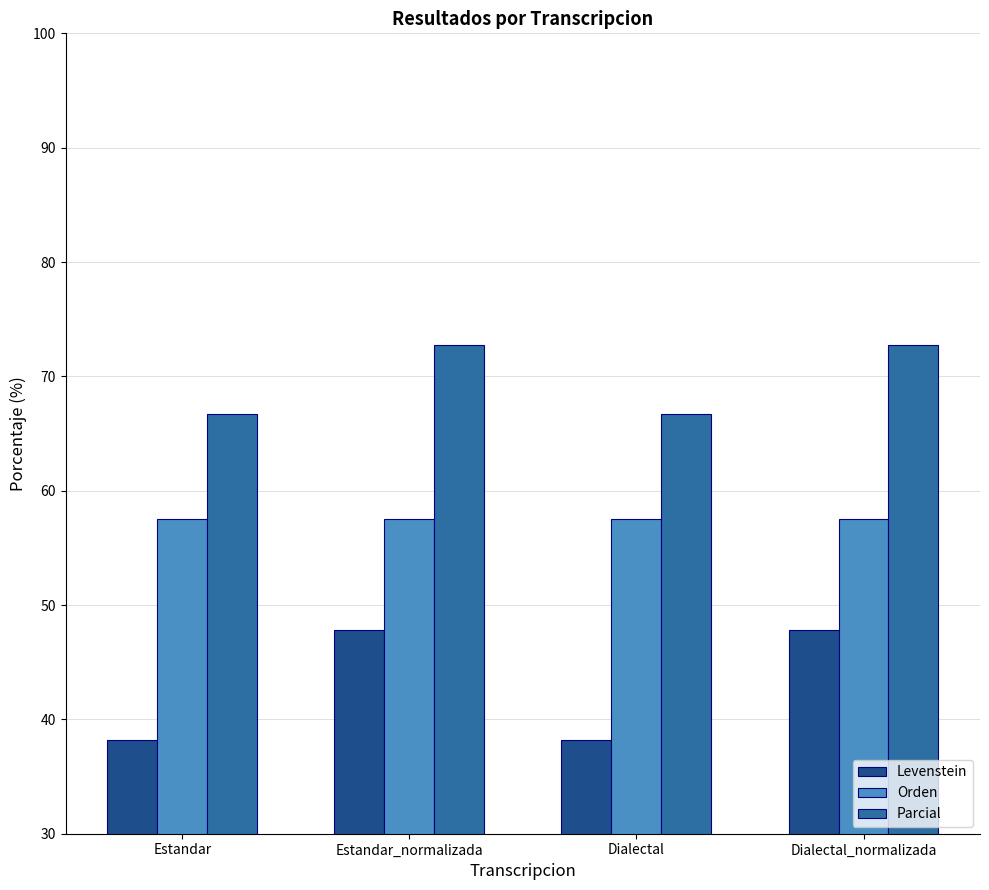

Reading left to right, what are all the values shown in this chart?

Levenstein: 38.2	47.8	38.2	47.8
Orden: 57.5	57.5	57.5	57.5
Parcial: 66.7	72.7	66.7	72.7